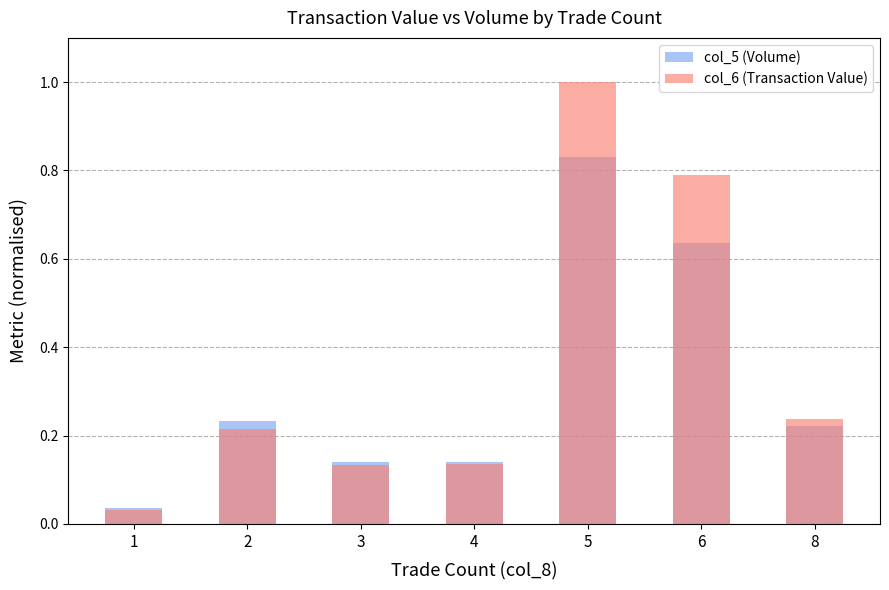

True or false: col_6 (Transaction Value) has a value of 0.2 at 2.

True